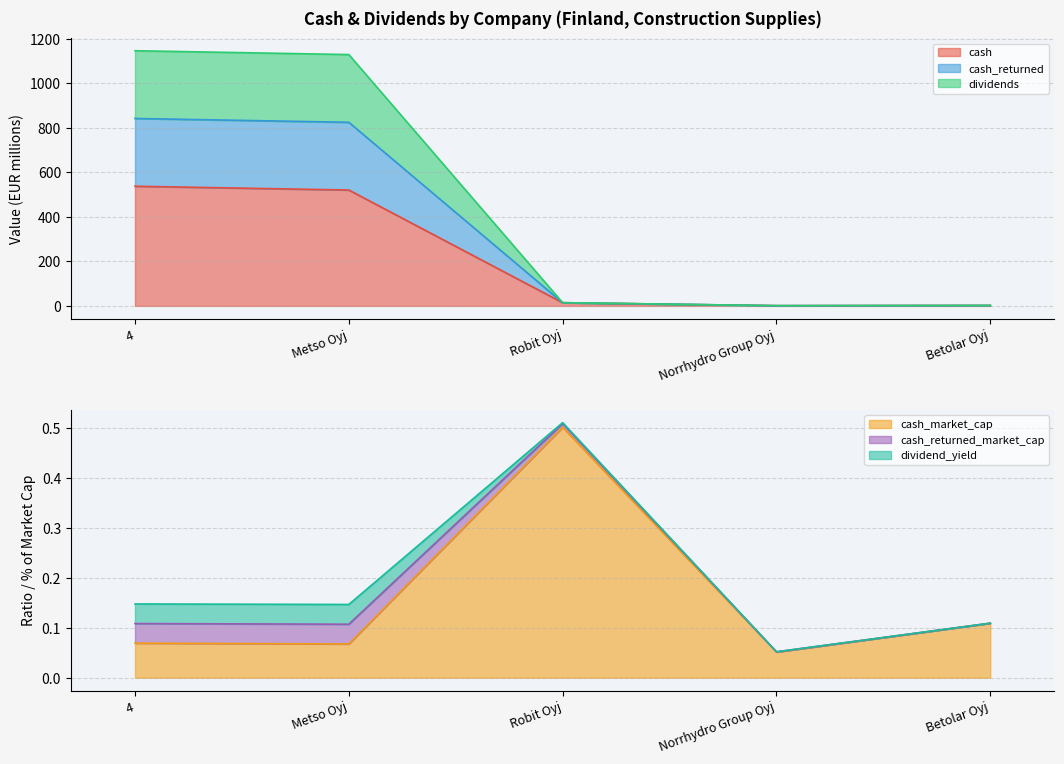

True or false: cash_returned and cash_market_cap intersect in this chart.

False